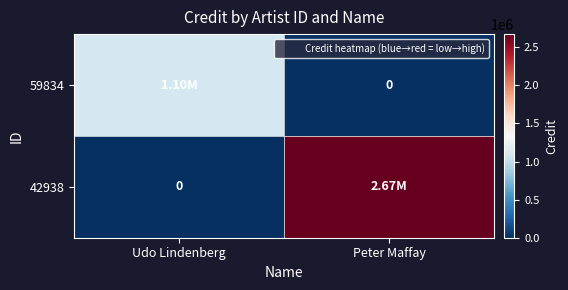

Which series has the largest total across all categories?

42938